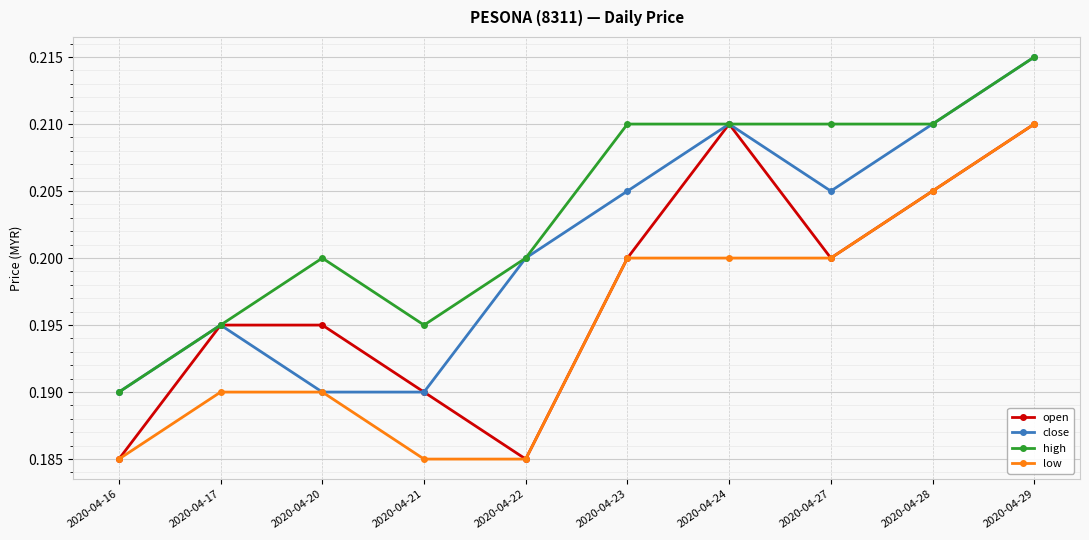

At which category is the sum across all series the highest?

2020-04-29